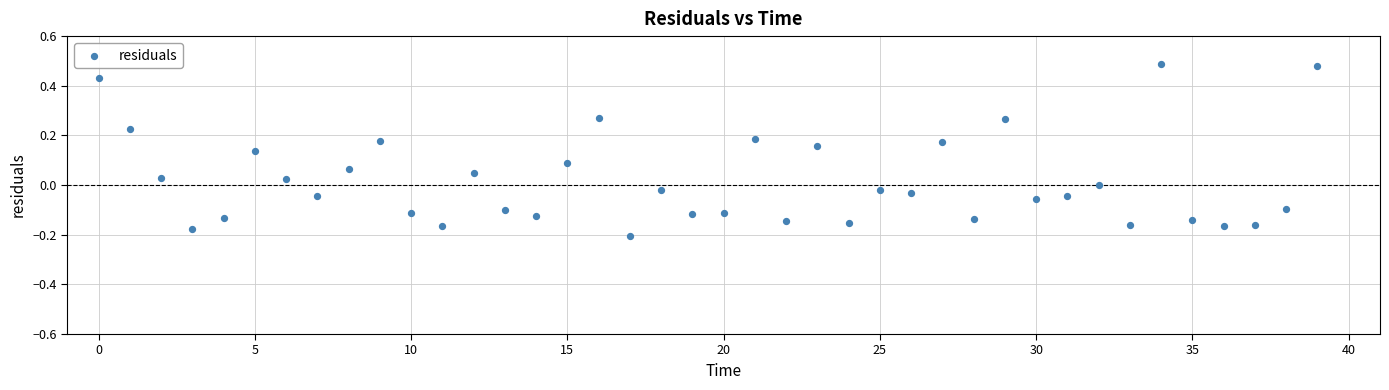

What is the range of Y values (max minus min)?

0.7